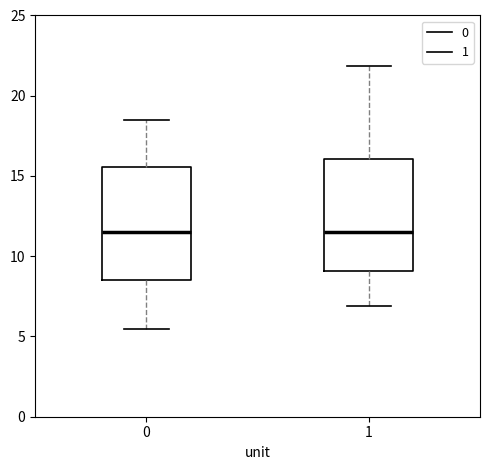

Reading left to right, transcribe this box plot: for each box, give where its median line is, the range the box spans, and where its two whiskers end, as read against the y-axis. The values are not printed on the chart, so give them approximately, as read against the axis.

0: median 11.5, box 8.5 to 15.5, whiskers 5.5 to 18.5
1: median 11.5, box 9.0 to 16.0, whiskers 7.0 to 22.0